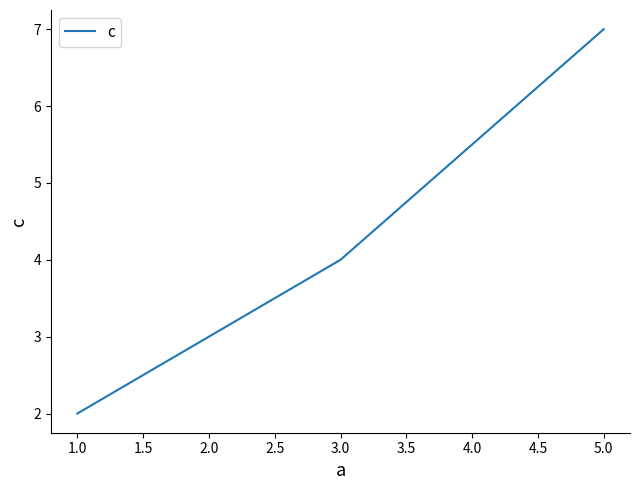

At which label is the value closest to 4?

3.0